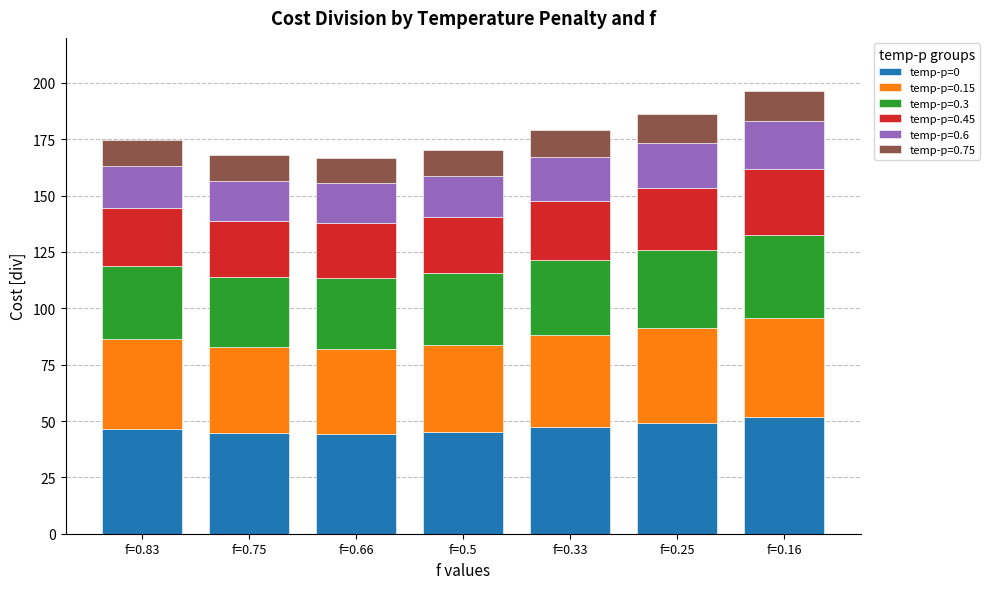

What is the maximum value for temp-p=0?

51.7